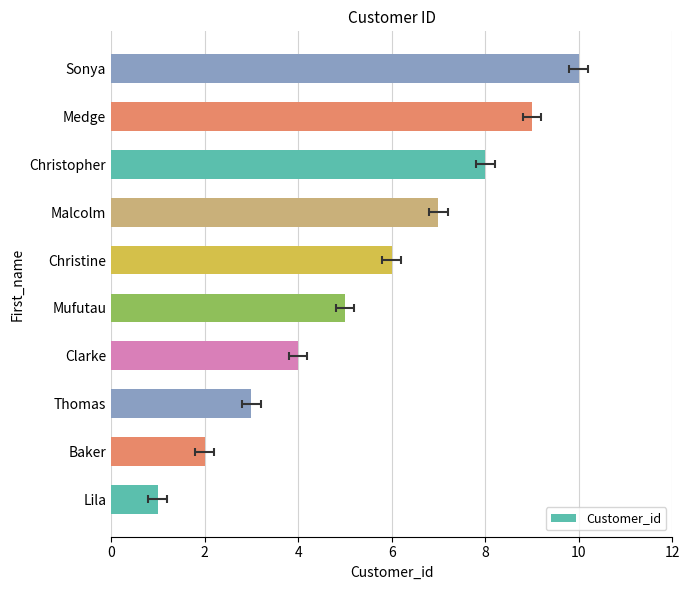

What is the sum of all values?

55